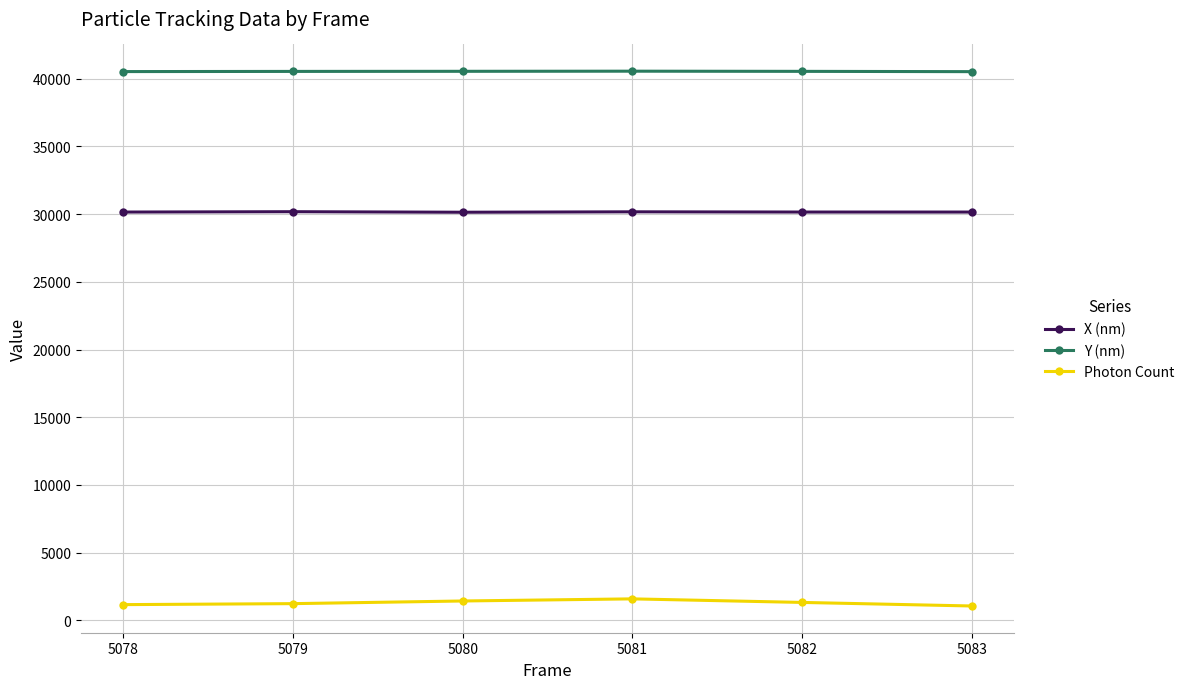

What is the spread (max minus min) of values at 5083?

39471.7